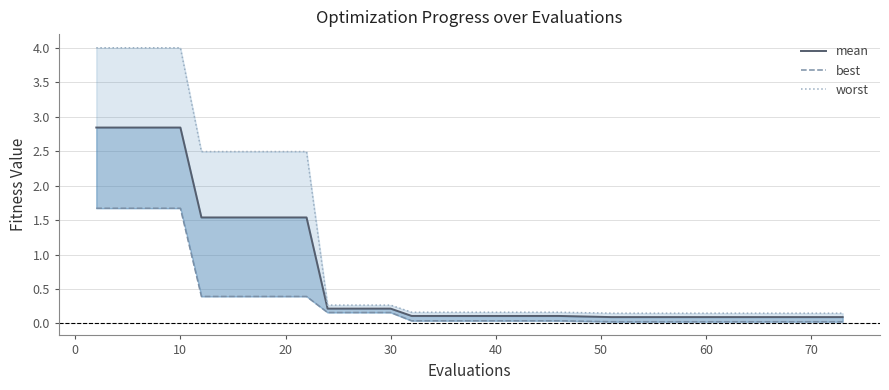

Reading left to right, transcribe all the data shown in this chart.

mean: 2.8	2.8	2.8	2.8	2.8	1.5	1.5	1.5	1.5	1.5	1.5	0.2	0.2	0.2	0.2	0.1	0.1	0.1	0.1	0.1	0.1	0.1	0.1	0.1	0.1	0.1
best: 1.7	1.7	1.7	1.7	1.7	0.4	0.4	0.4	0.4	0.4	0.4	0.2	0.2	0.2	0.2	0.0	0.0	0.0	0.0	0.0	0.0	0.0	0.0	0.0	0.0	0.0
worst: 4.0	4.0	4.0	4.0	4.0	2.5	2.5	2.5	2.5	2.5	2.5	0.3	0.3	0.3	0.3	0.2	0.2	0.2	0.2	0.2	0.1	0.1	0.1	0.1	0.1	0.1